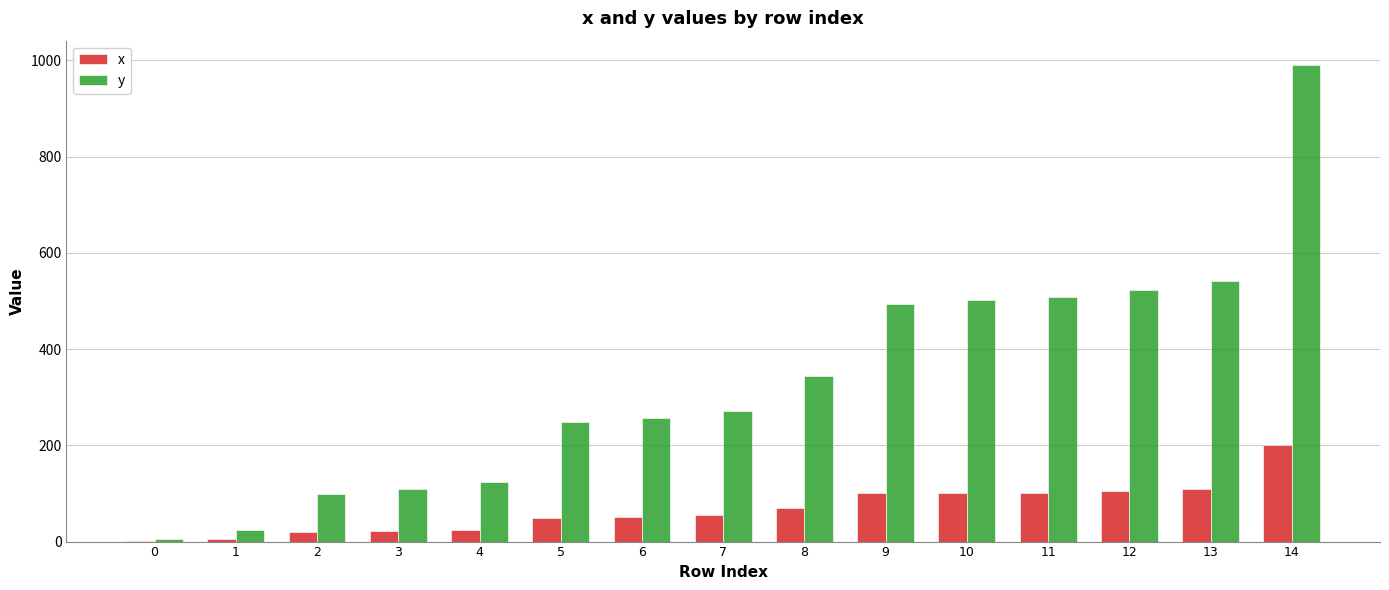

Which series changed the most between 11 and 14?

y